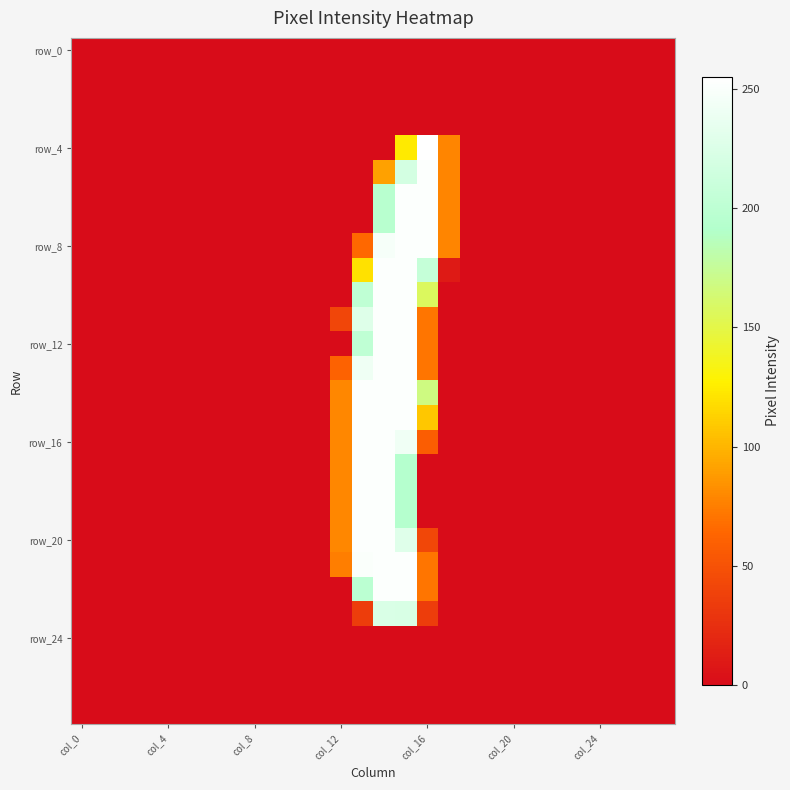

What is the greatest value displayed?

255